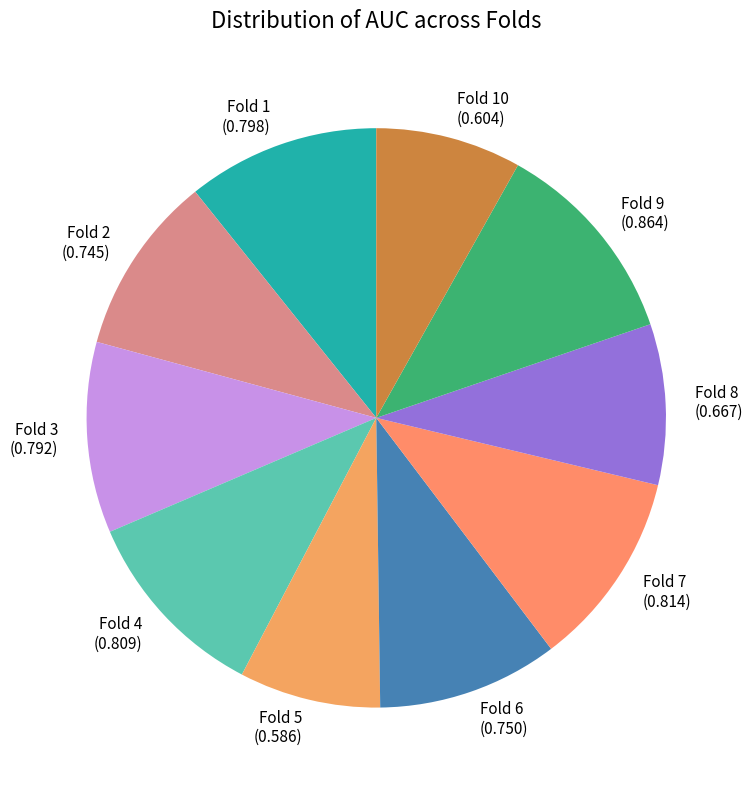

Count the number of slices in the pie.

10